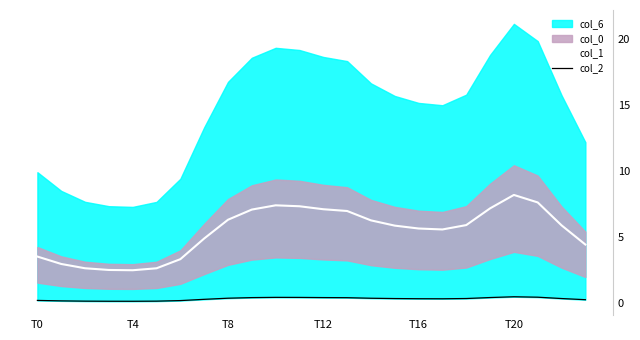

What is the minimum value for col_1?

2.5